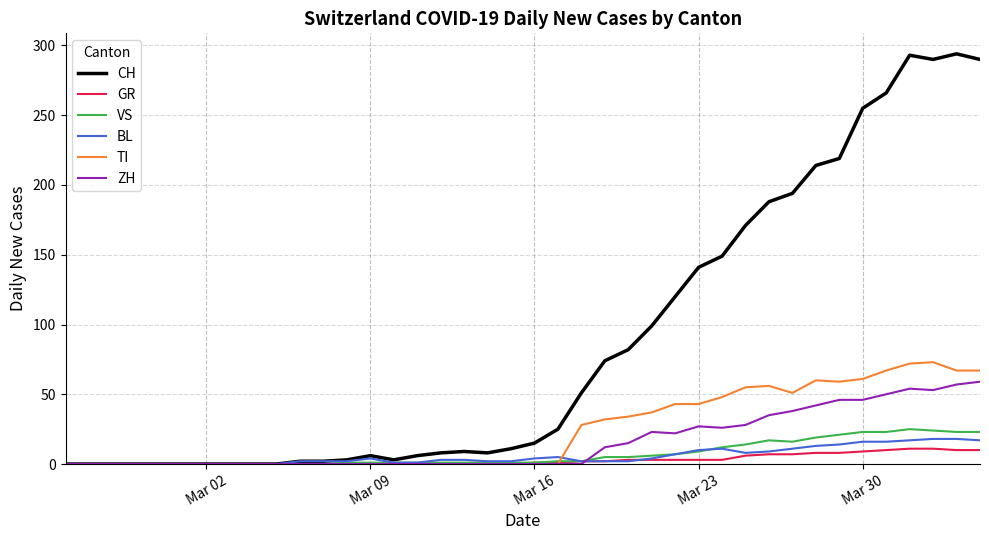

Which series has the largest range (max minus min)?

CH